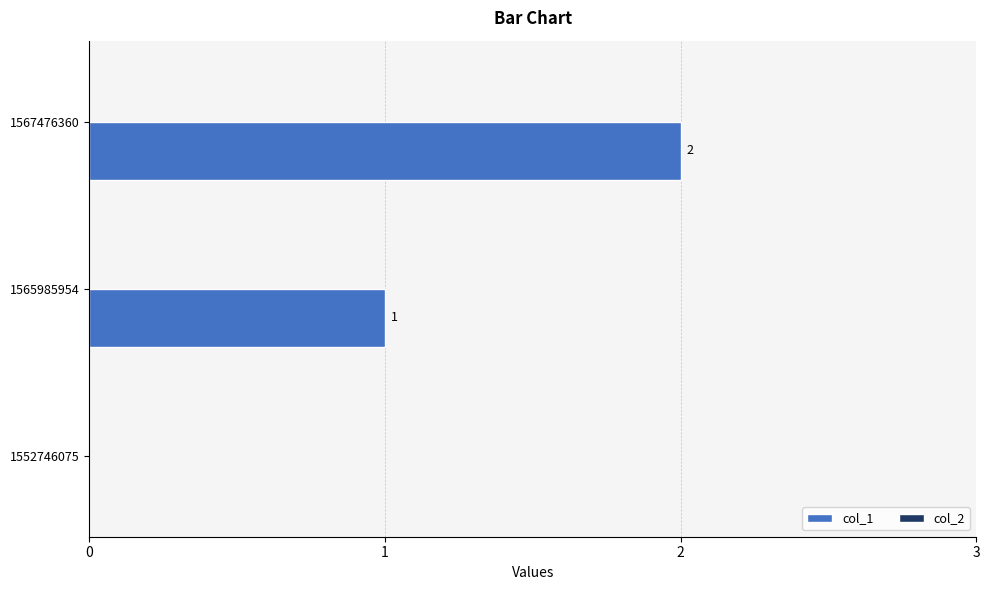

Are the bars horizontal?

Yes